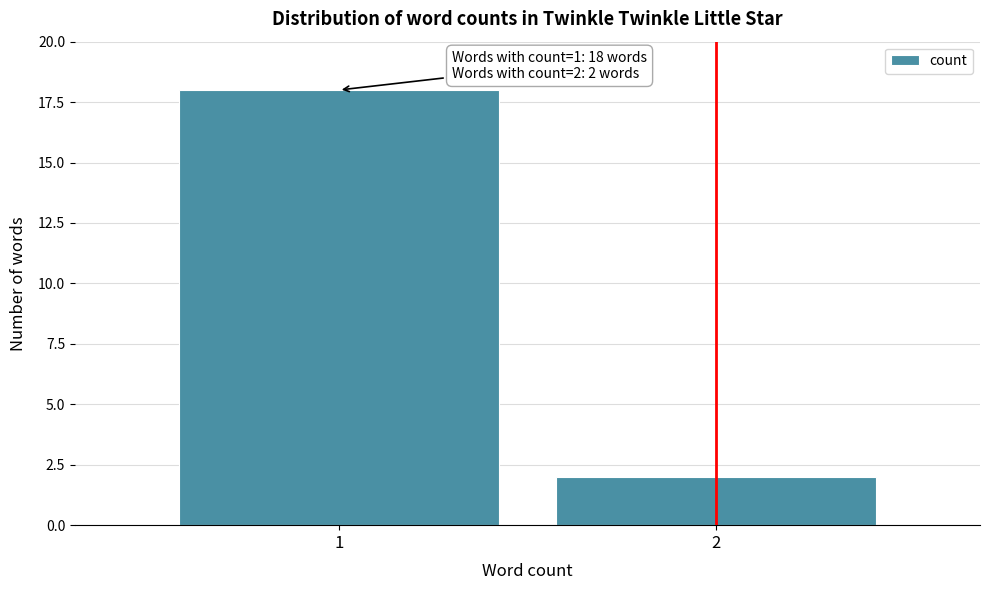

Reading left to right, transcribe all the data shown in this chart.

1=18	2=2